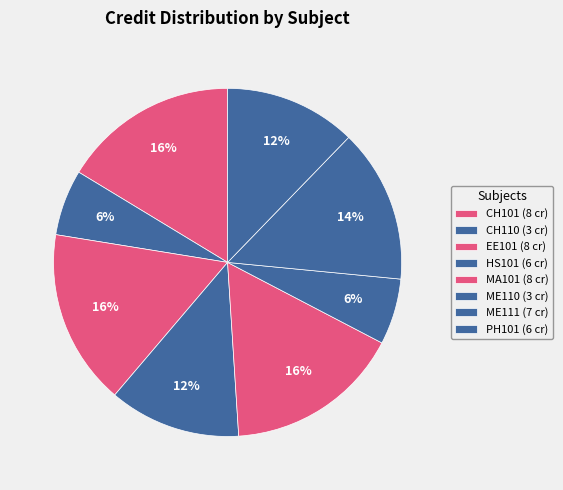

How many segments does this pie chart have?

8